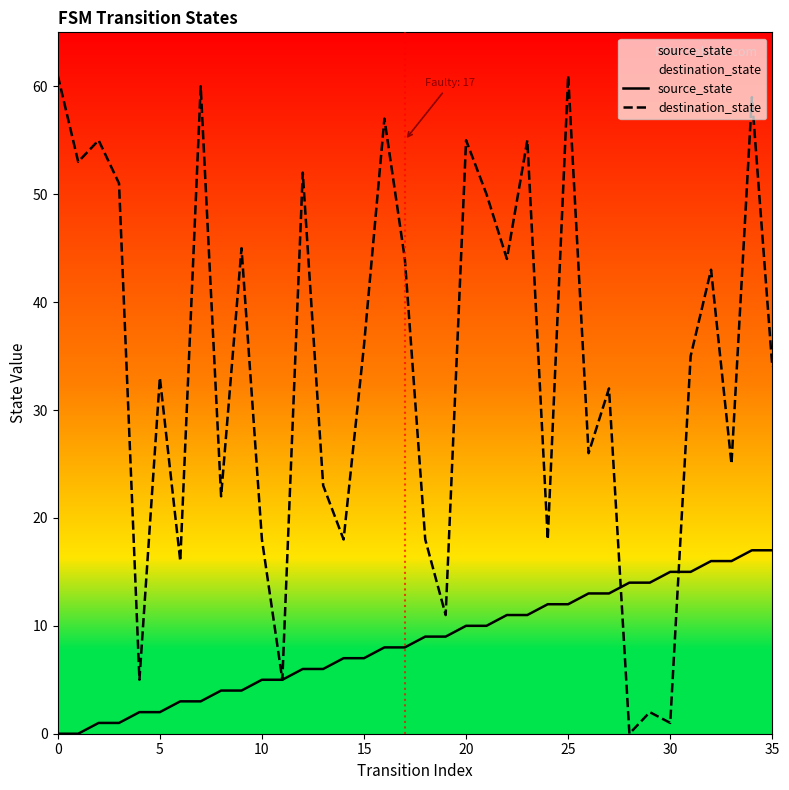

List the series in order of their overall mean, lowest first.

source_state, destination_state